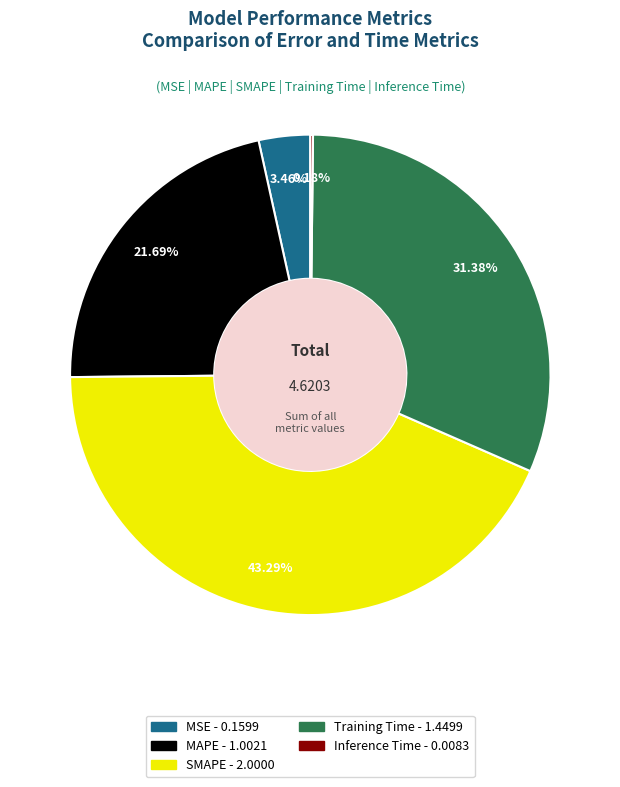

Does MAPE account for over 50% of the chart?

No